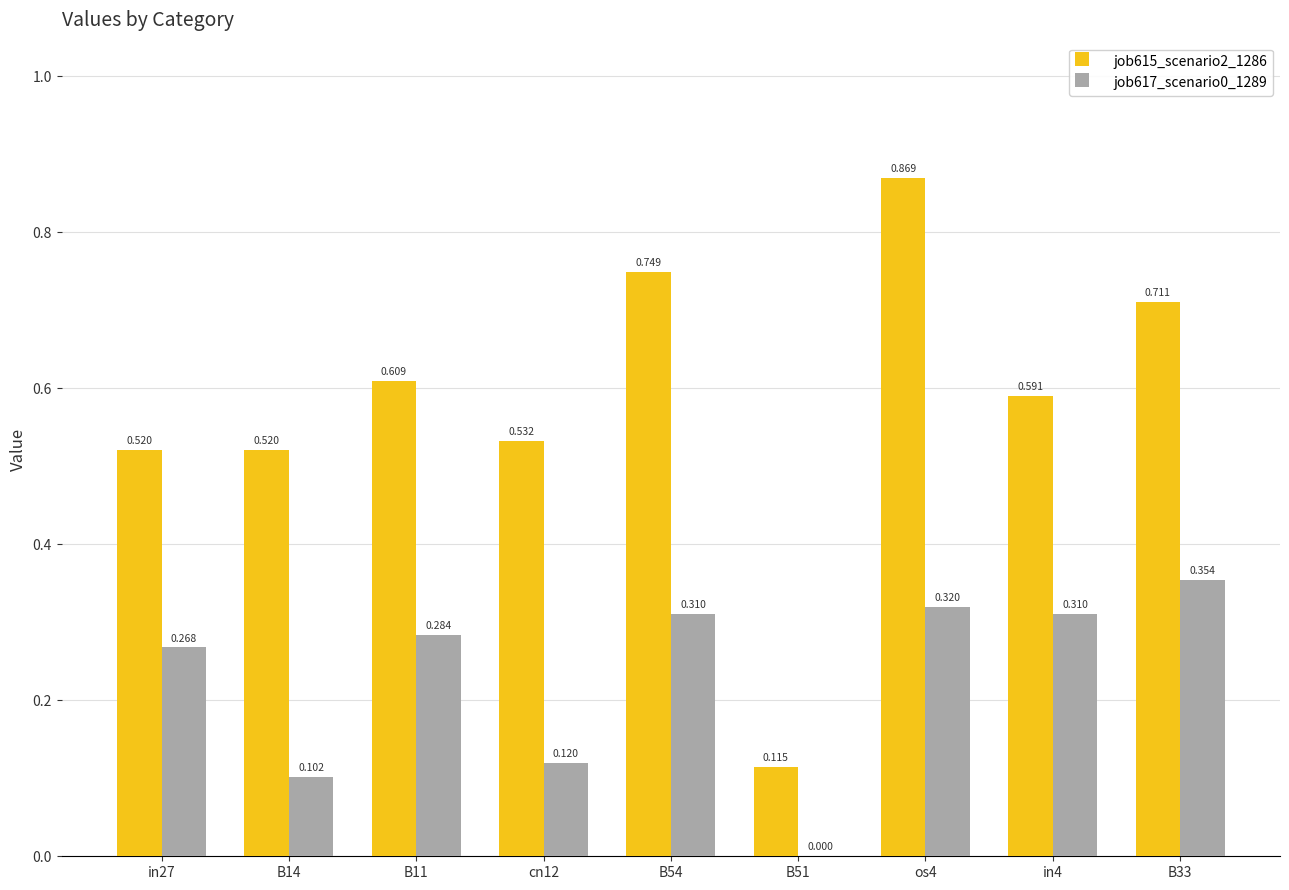

Is the value of job615_scenario2_1286 at in27 greater than the value of job617_scenario0_1289 at B33?

Yes